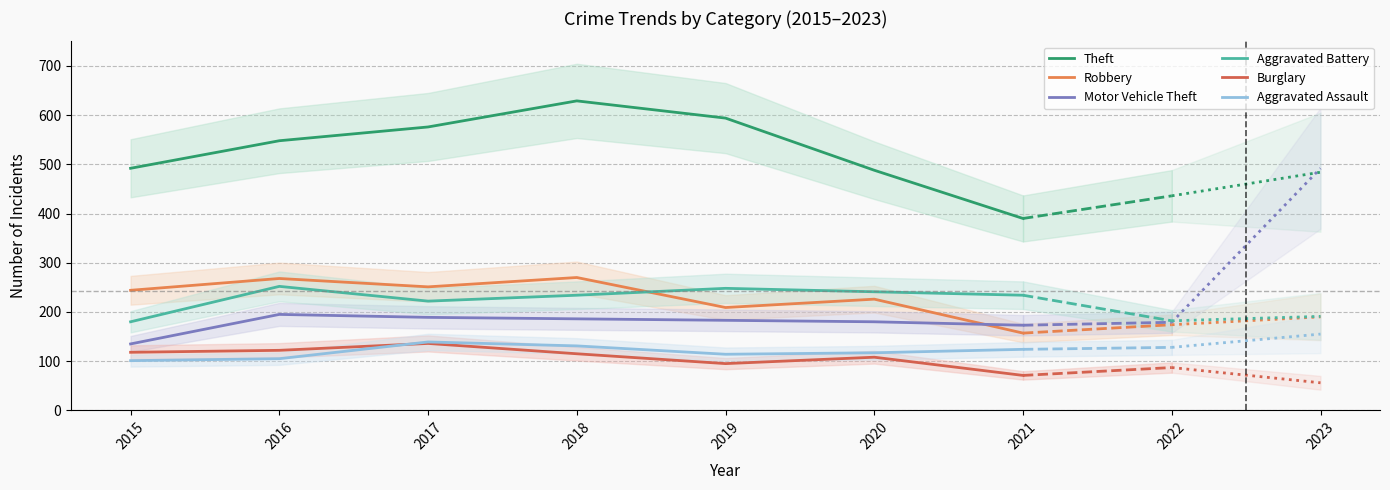

The value of Burglary at 2018 is 191. True or false?

False